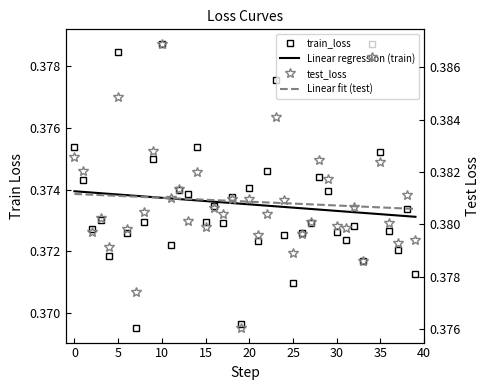

How many data points does each series have?

40